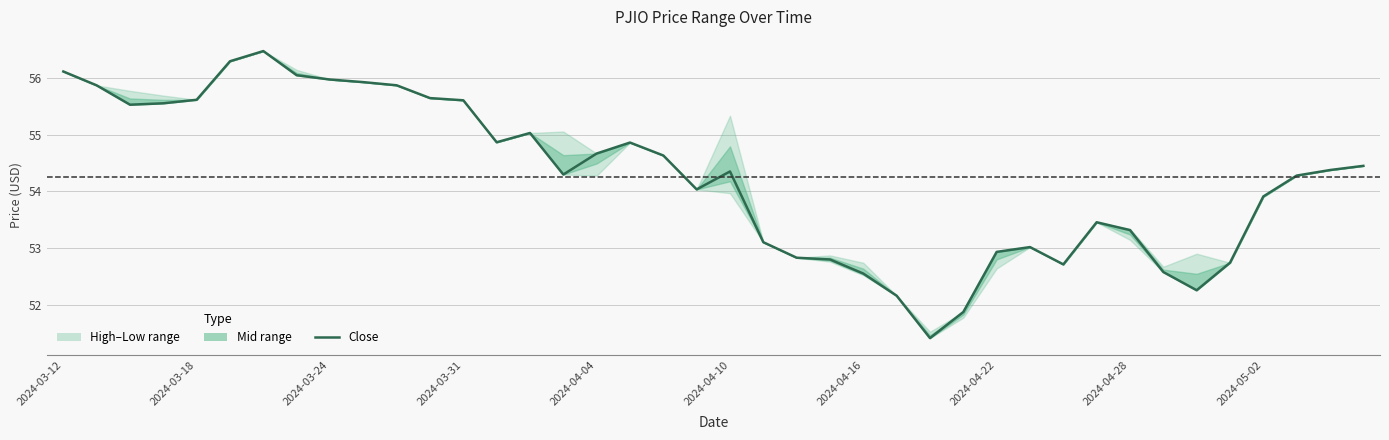

What is the minimum value shown in the chart?

51.4